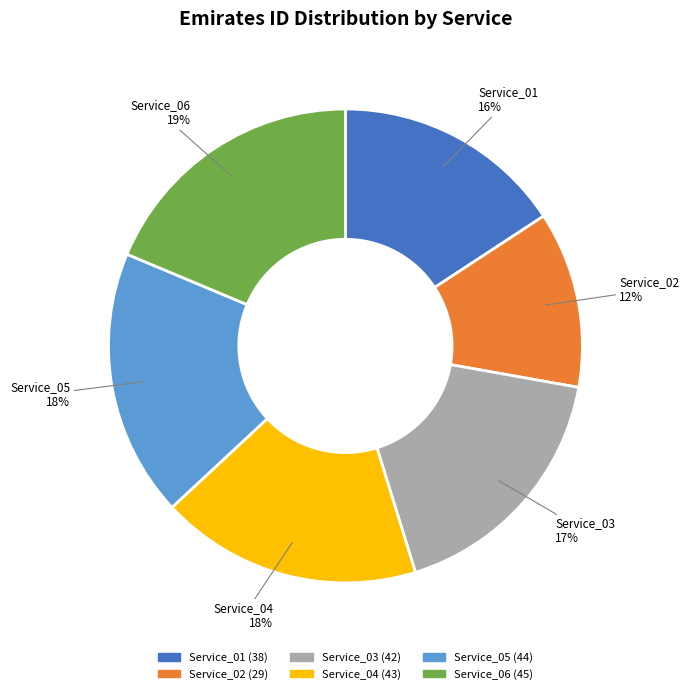

Combined, do Service_03 and Service_05 account for over 50%?

No